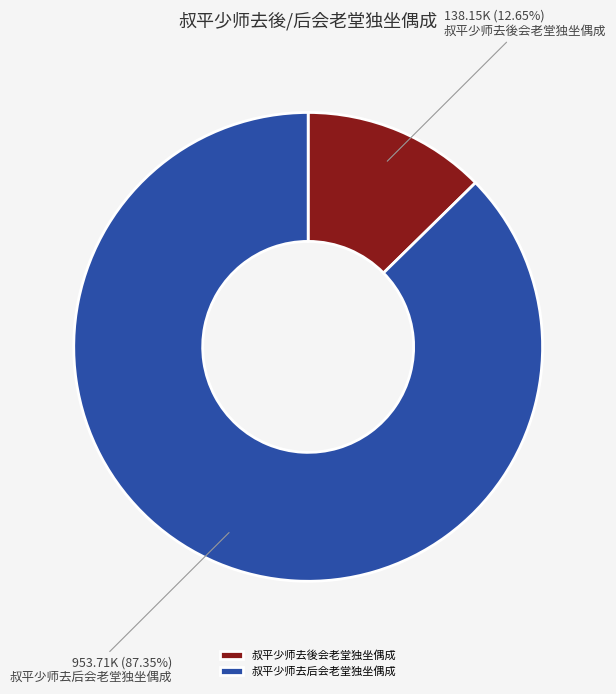

Do 叔平少师去後会老堂独坐偶成 and 叔平少师去后会老堂独坐偶成 together represent more than half of the pie?

Yes